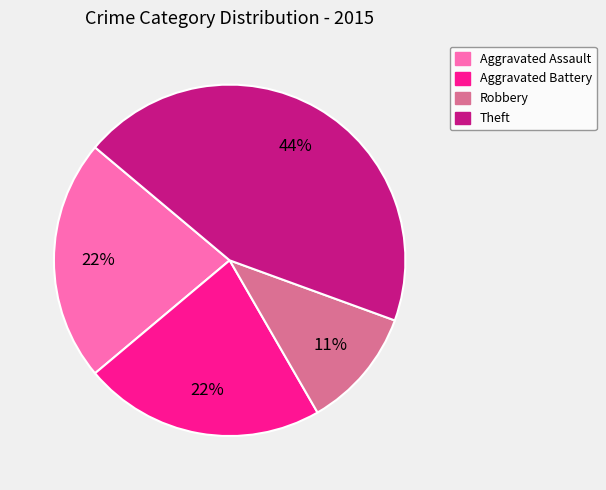

To the nearest percent, what is the difference between the largest and smallest slice percentages?

33%